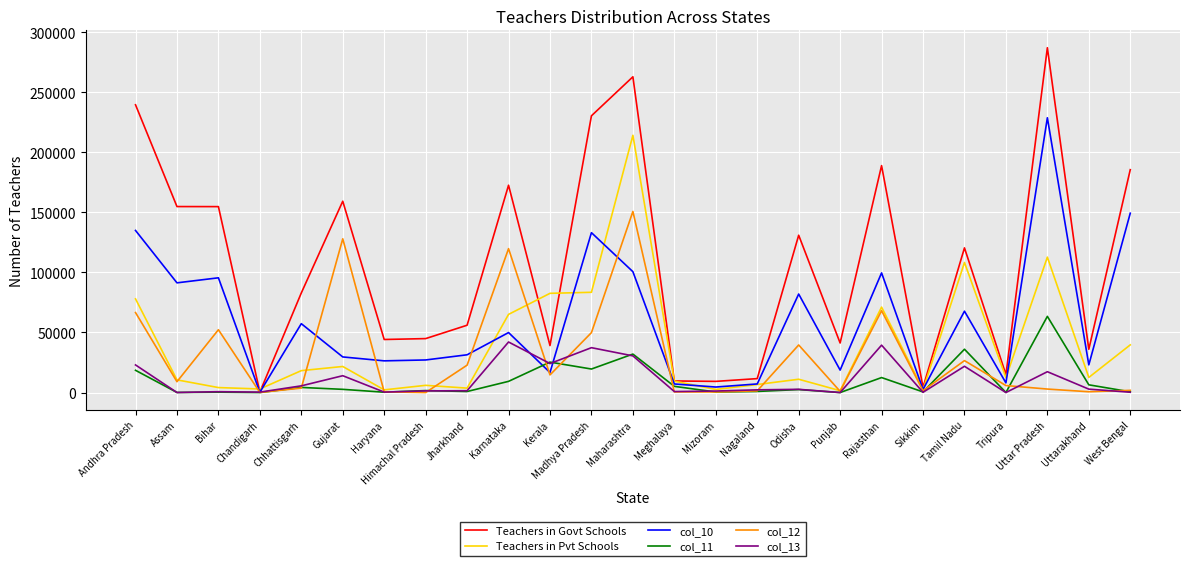

At which category is the sum across all series the highest?

Maharashtra